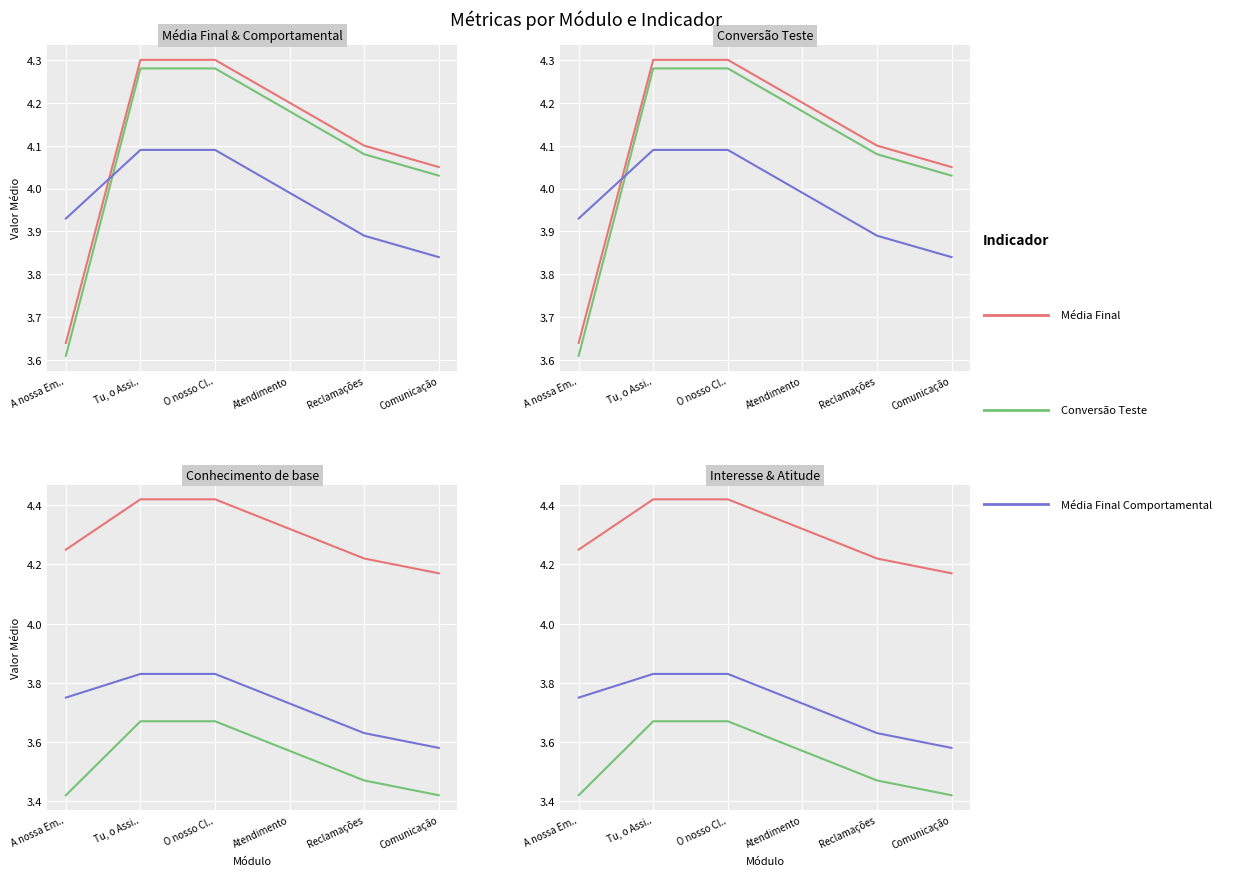

What is the maximum value shown in the chart?

4.4